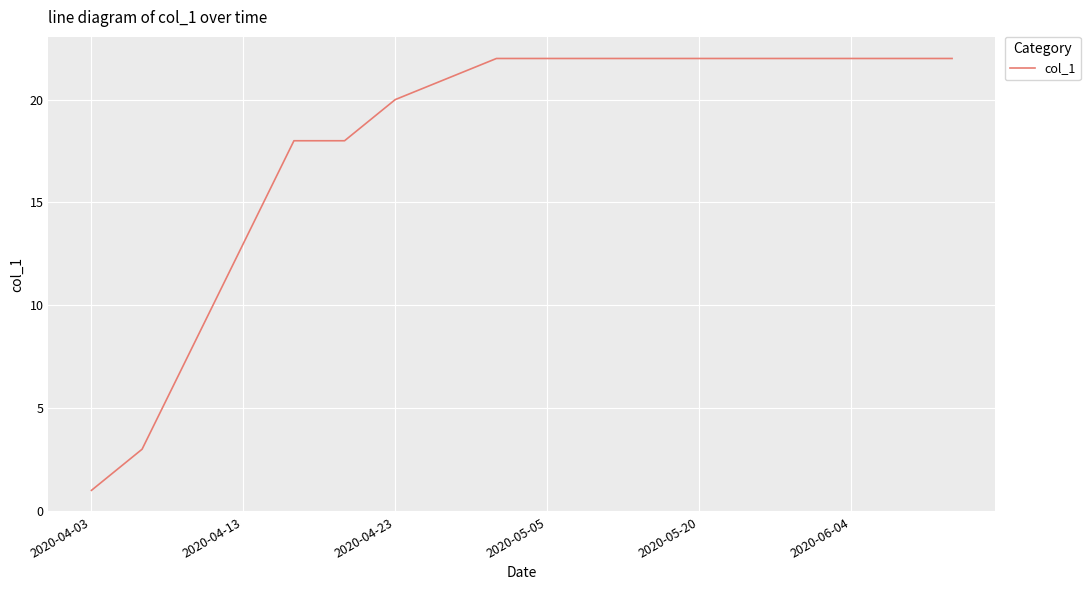

What is the difference between the maximum and minimum values?

21